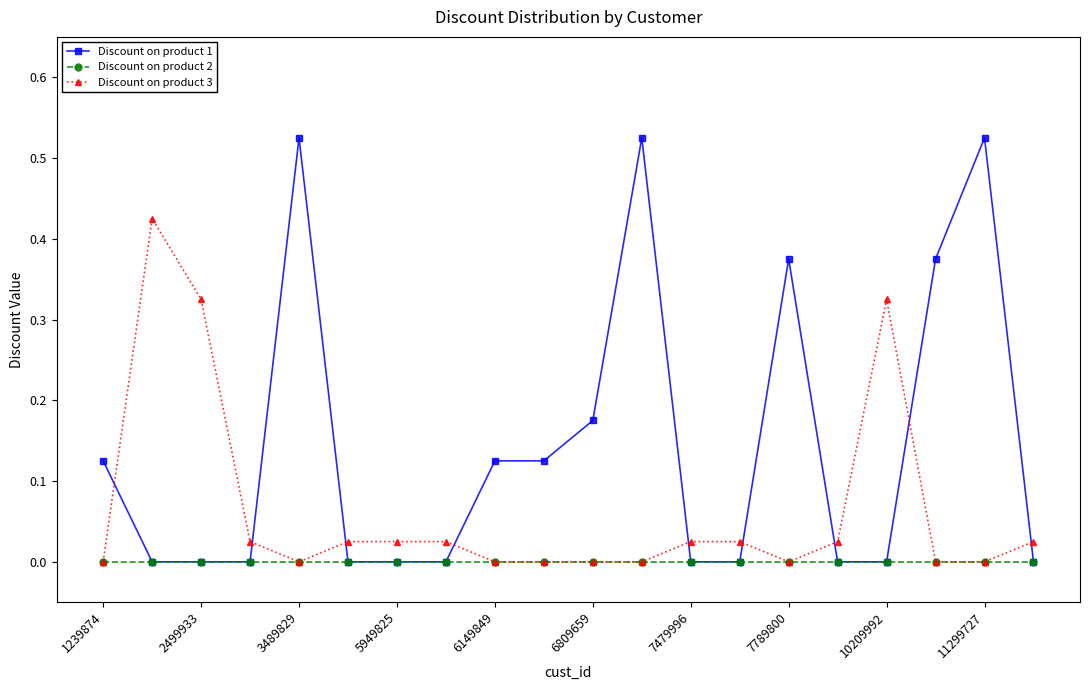

Which series has the largest total across all categories?

Discount on product 1